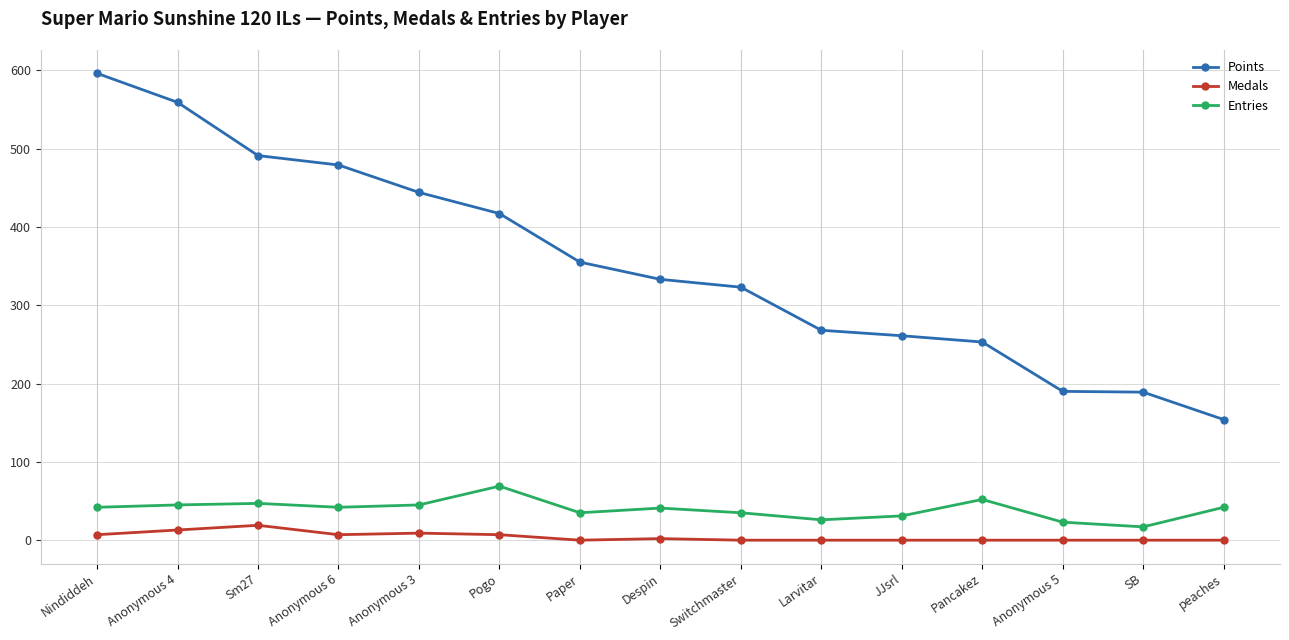

The value of Entries at Switchmaster is 35. True or false?

True